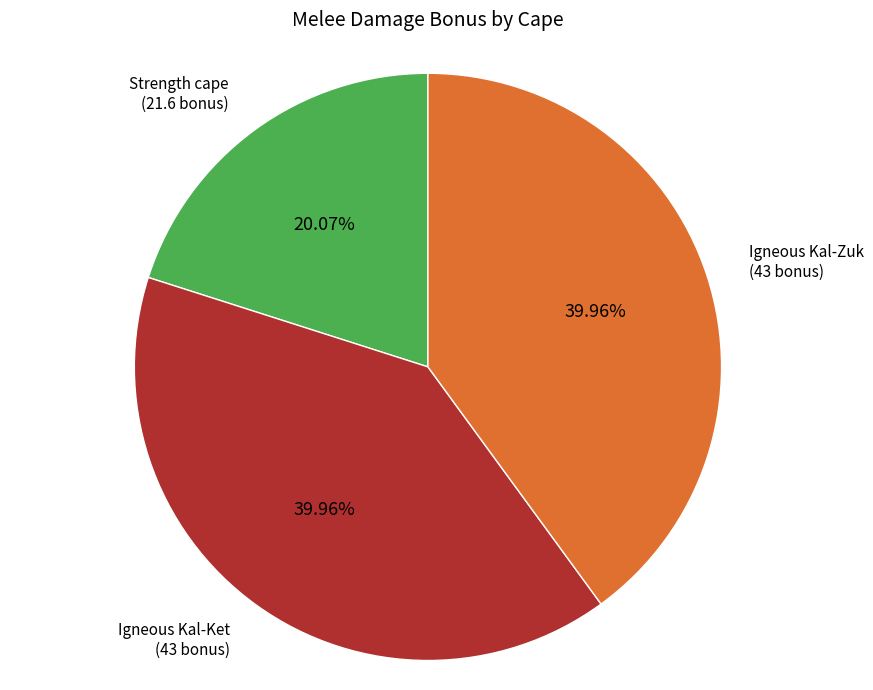

Is there a majority slice in this chart?

No